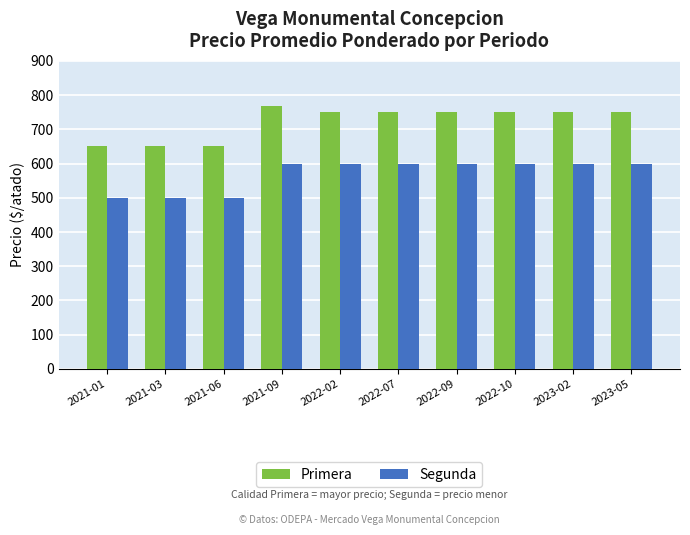

What is the average value of the Segunda series?

570